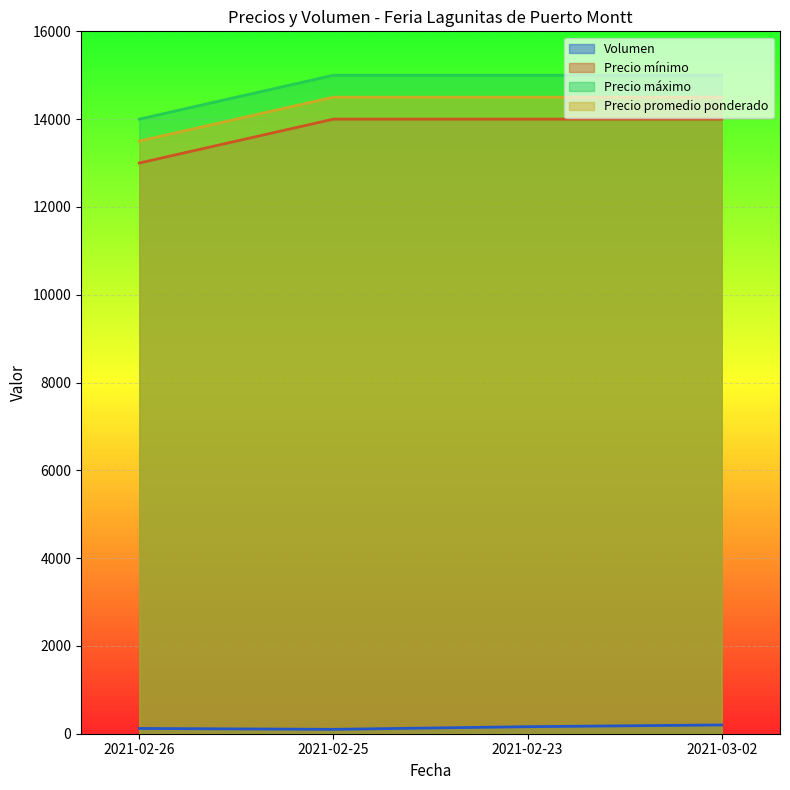

True or false: Precio promedio ponderado and Precio máximo intersect in this chart.

False